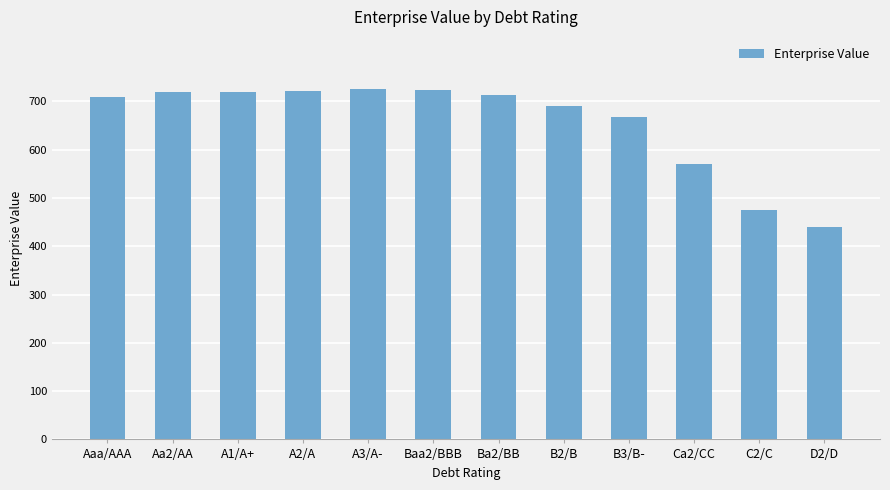

What is the maximum value shown in the chart?

725.0